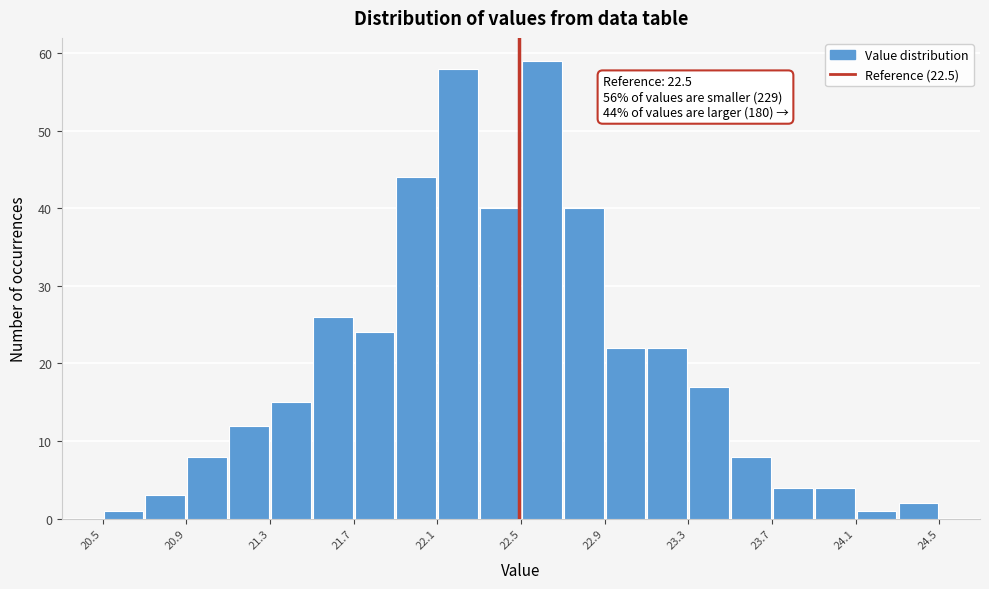

Which range on the x-axis has the tallest bar?

22.5 to 22.7